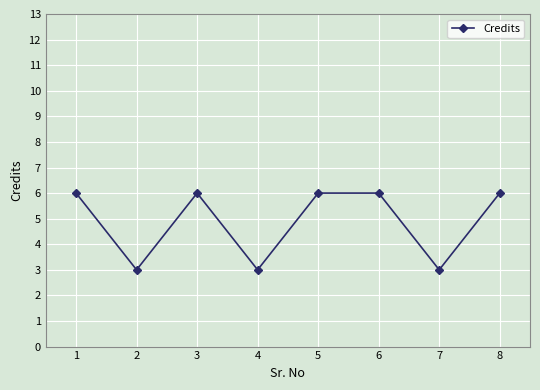

What is the greatest value displayed?

6